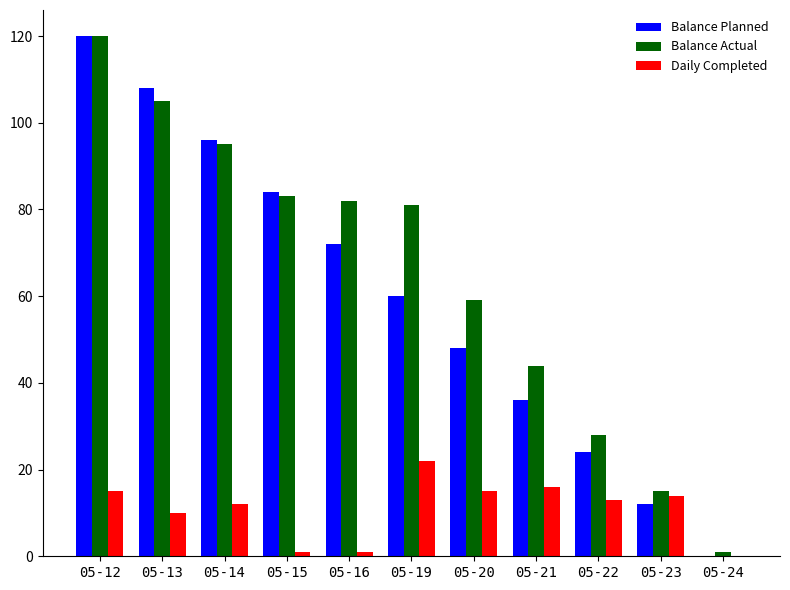

How many groups of bars are there?

11